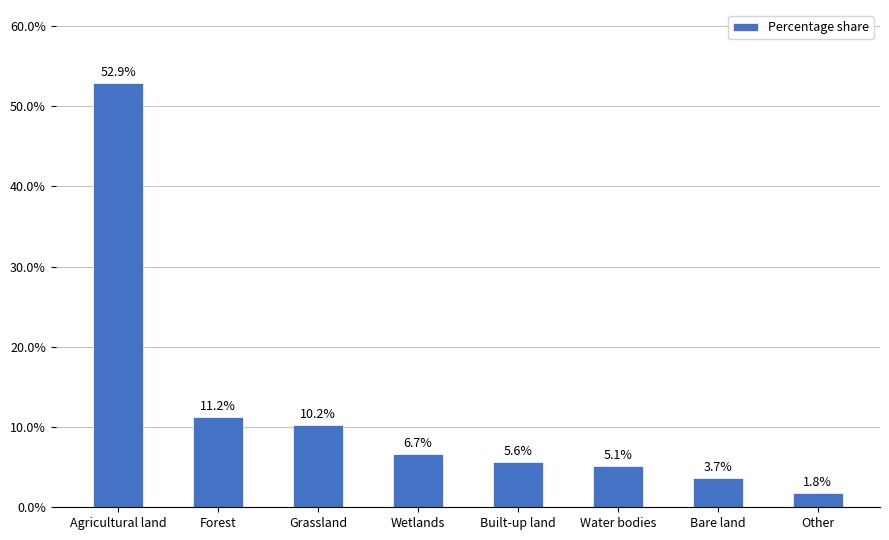

What is the minimum value shown in the chart?

1.8